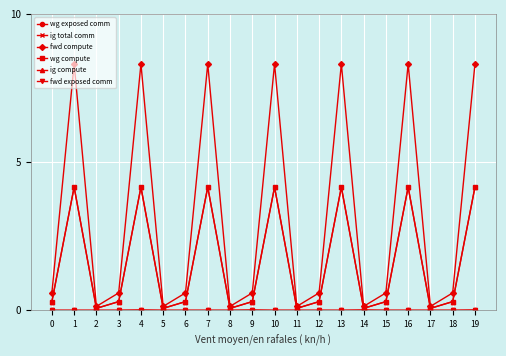

Is this an area chart (filled region under the line)?

No